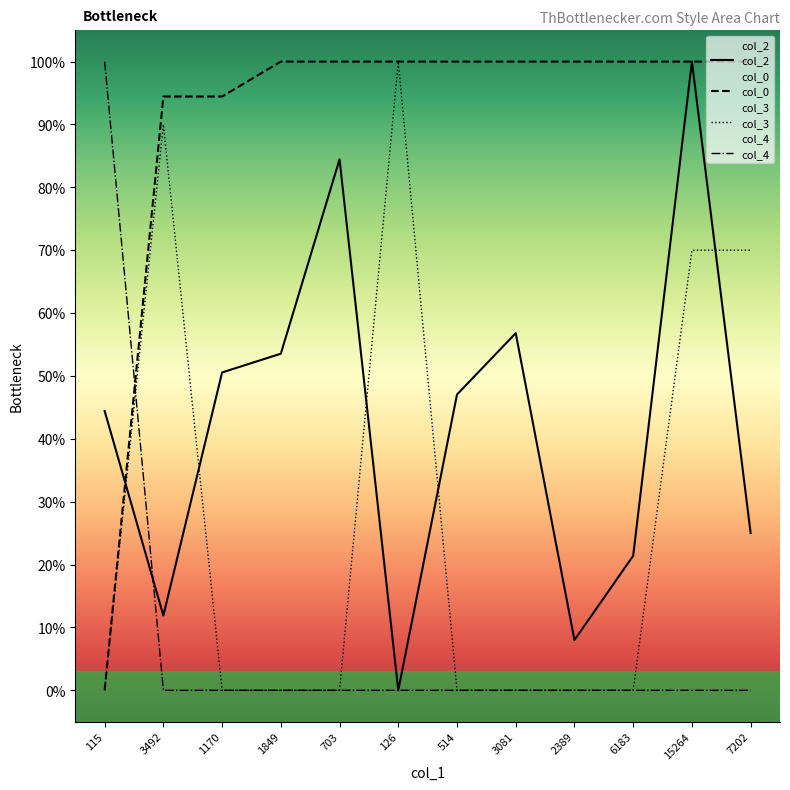

True or false: col_0 and col_4 cross at least once.

True